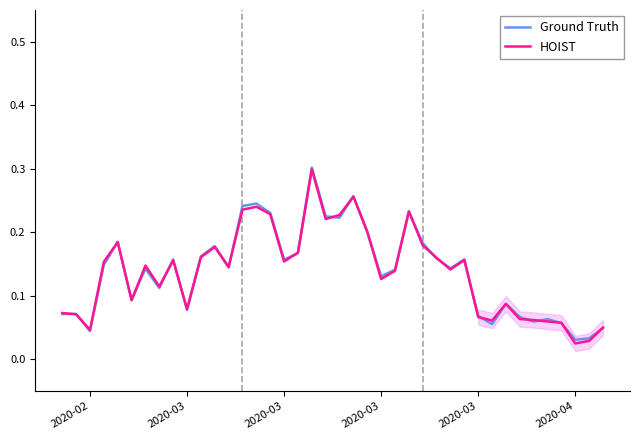

In HOIST, how many points are higher than both neighbors (excluding endpoints)?

10